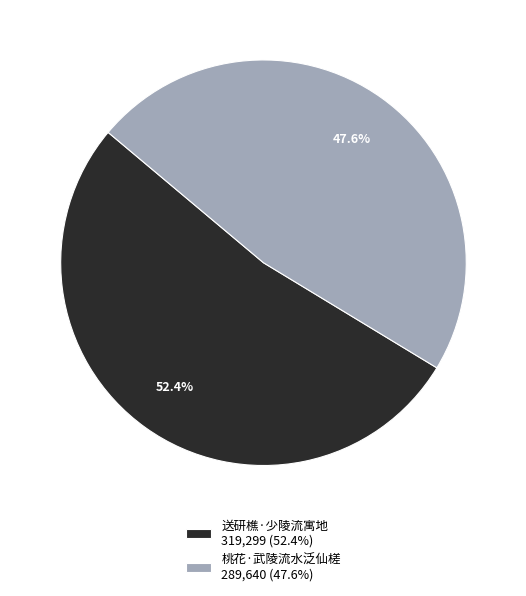

How many slices are in this pie chart?

2